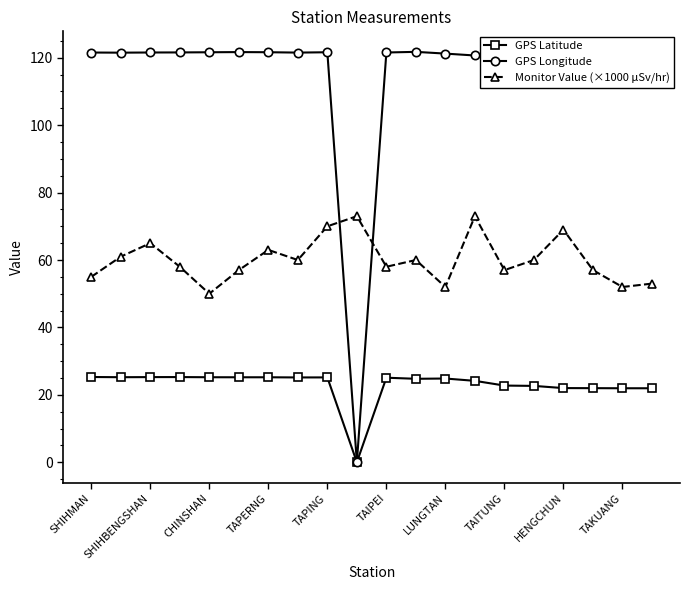

What is the maximum value shown in the chart?

121.8